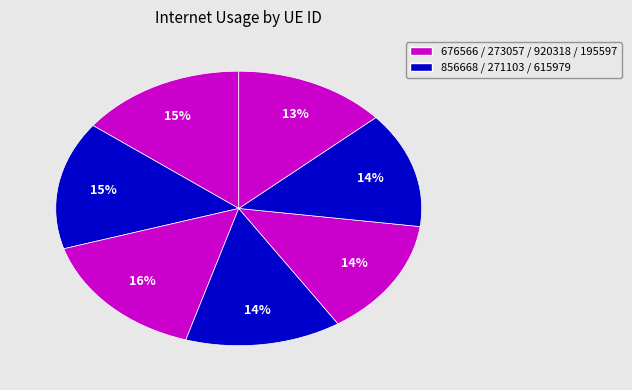

How many slices are in this pie chart?

7